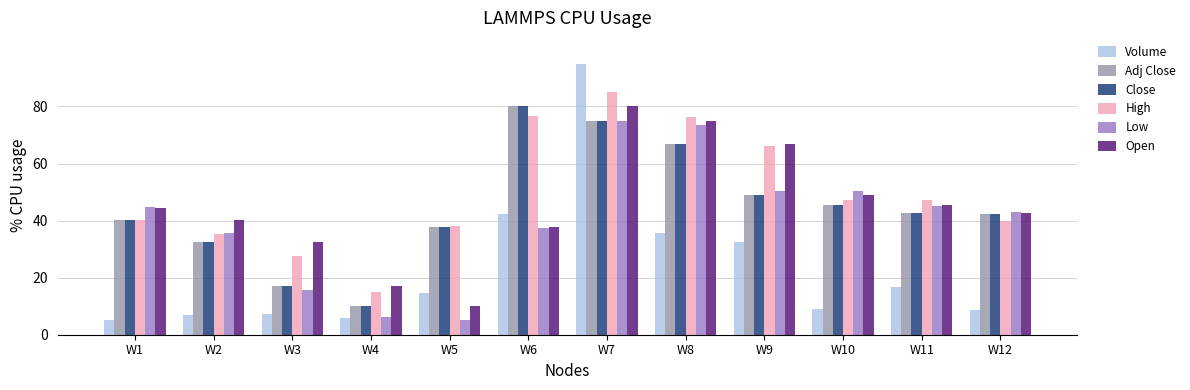

What value does the Close series have at W12?

42.3